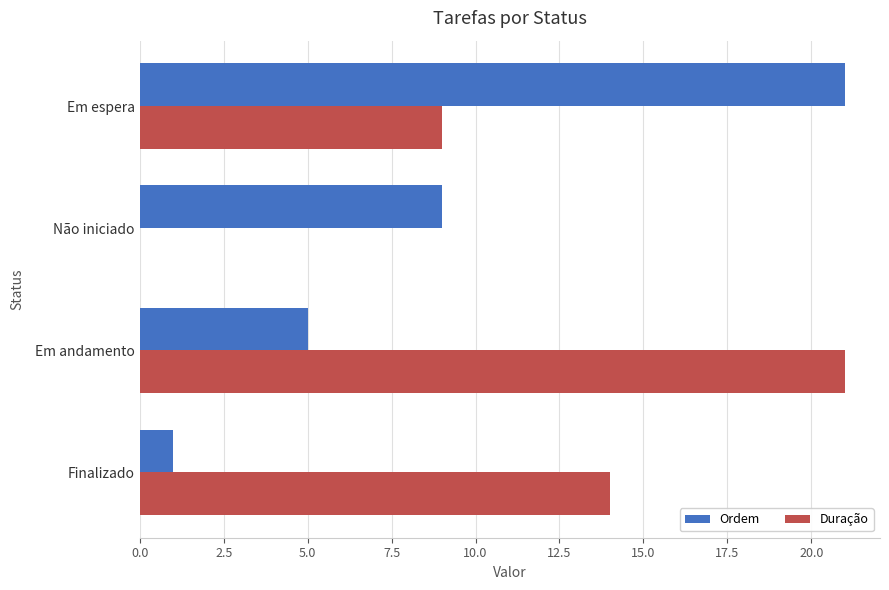

Where is Duração nearest to the value 10?

Em espera